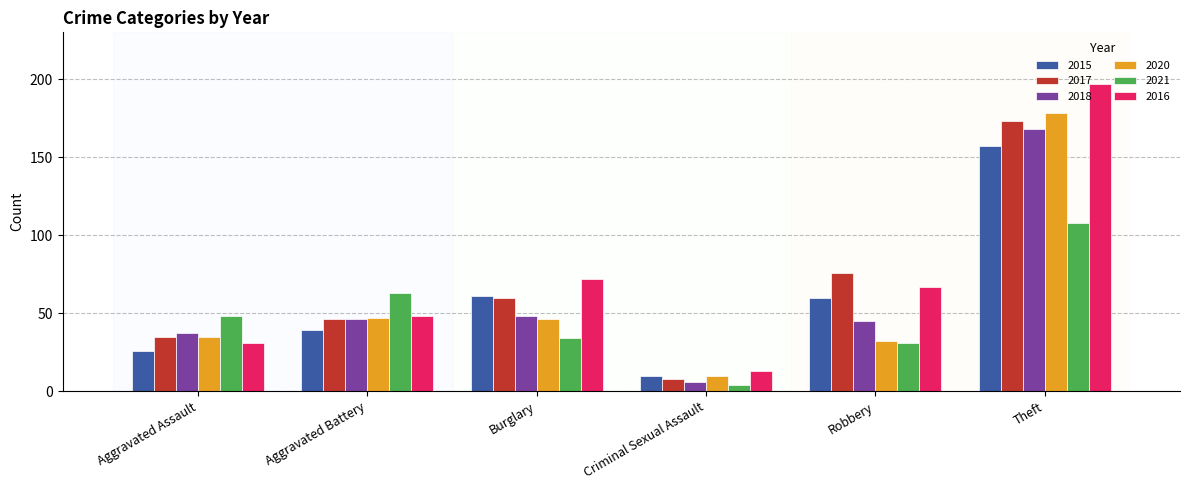

Reading left to right, what are all the values shown in this chart?

2015: 26	39	61	10	60	157
2017: 35	46	60	8	76	173
2018: 37	46	48	6	45	168
2020: 35	47	46	10	32	178
2021: 48	63	34	4	31	108
2016: 31	48	72	13	67	197